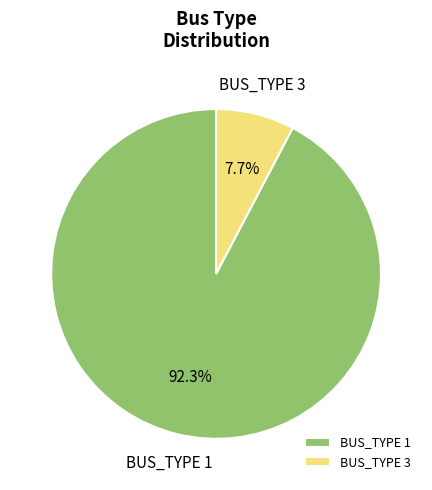

What portion of the pie excludes BUS_TYPE 3?

92.3%